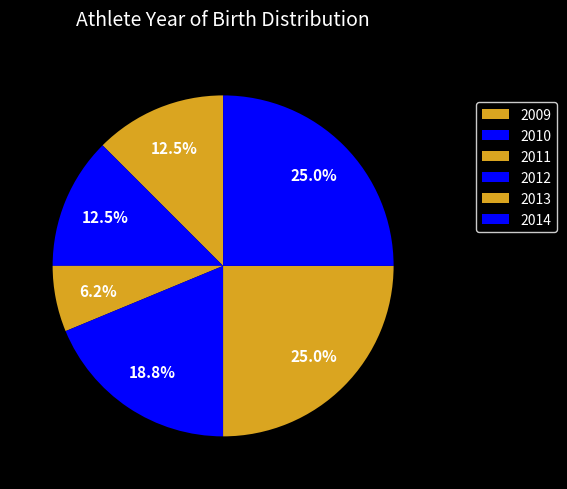

To the nearest percent, what portion does 2013 represent?

25%